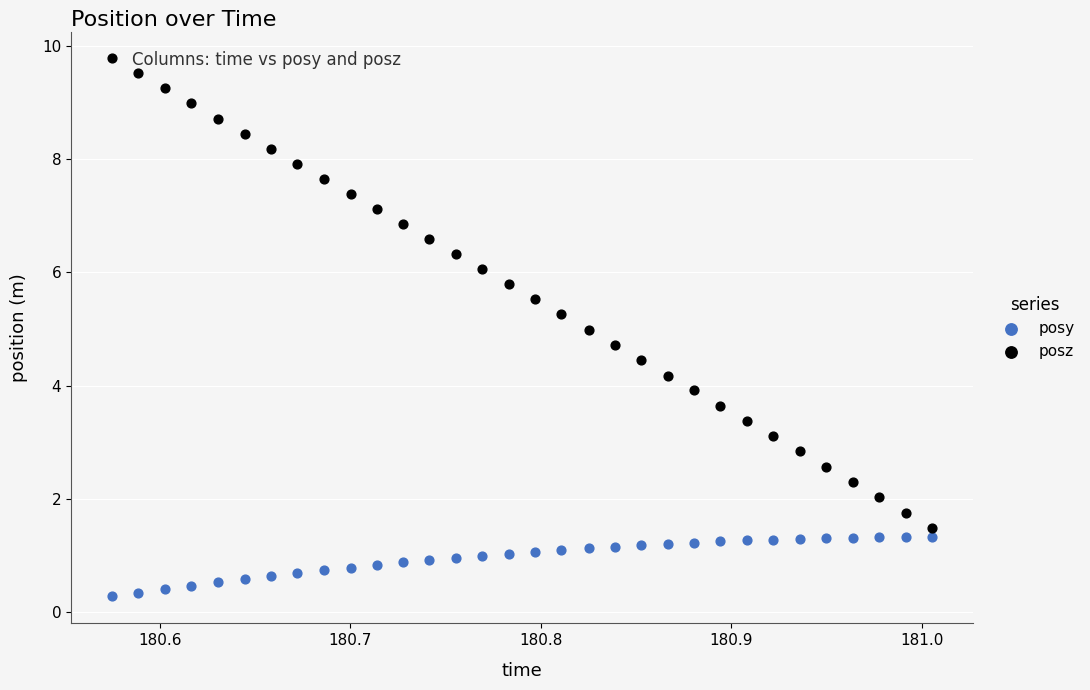

Across all data points, what is the range of Y values (max minus min)?

9.5